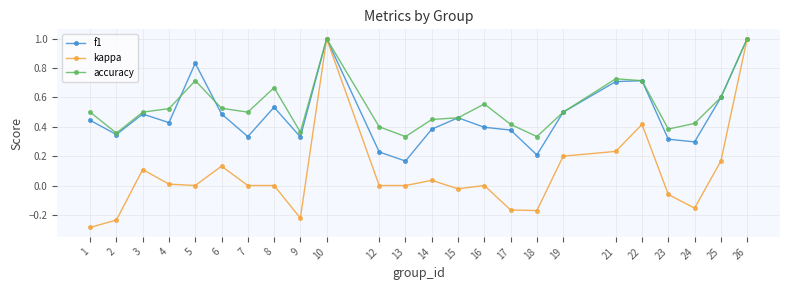

Between 13 and 22, which series saw the biggest shift?

f1